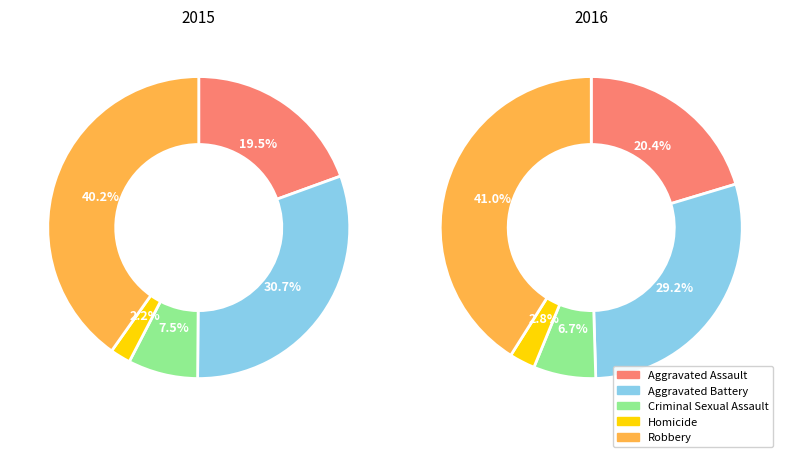

To the nearest percent, what is the difference between the Aggravated Battery and Aggravated Assault slice percentages?

11%